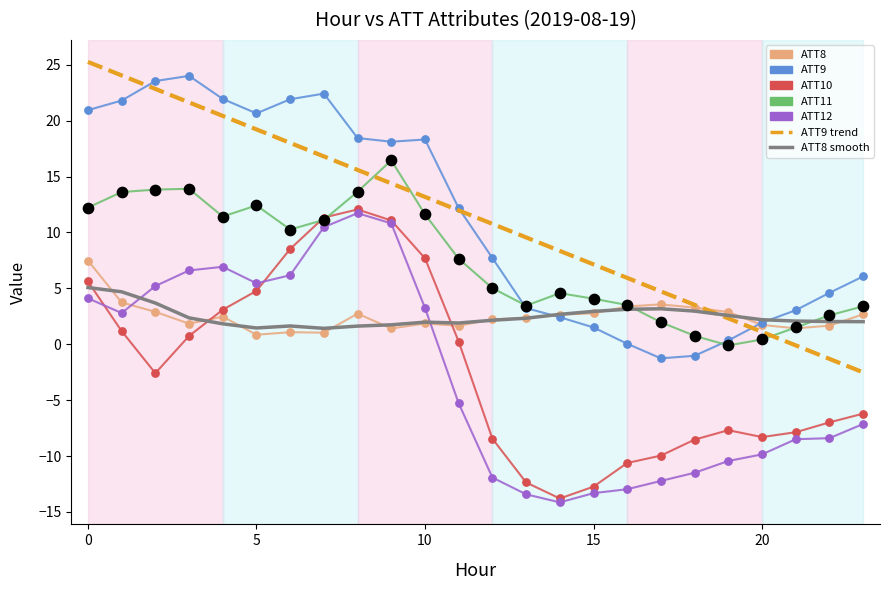

What are all the series names shown in the legend?

ATT8, ATT9, ATT10, ATT11, ATT12, ATT9 trend, ATT8 smooth